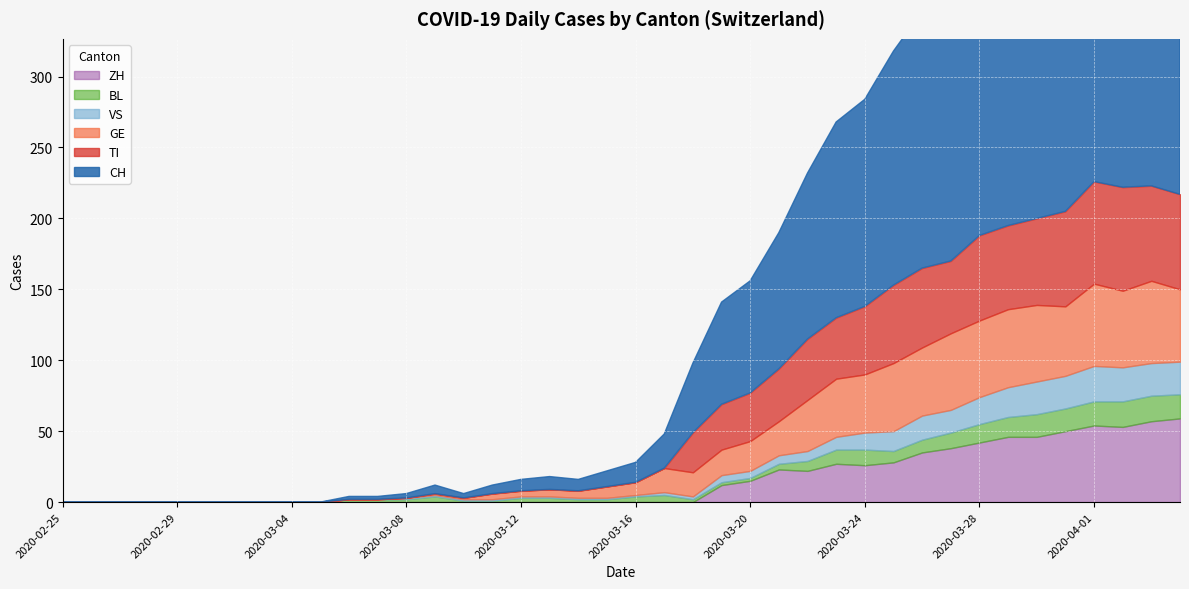

The value of ZH at 2020-02-28 is -31. True or false?

False